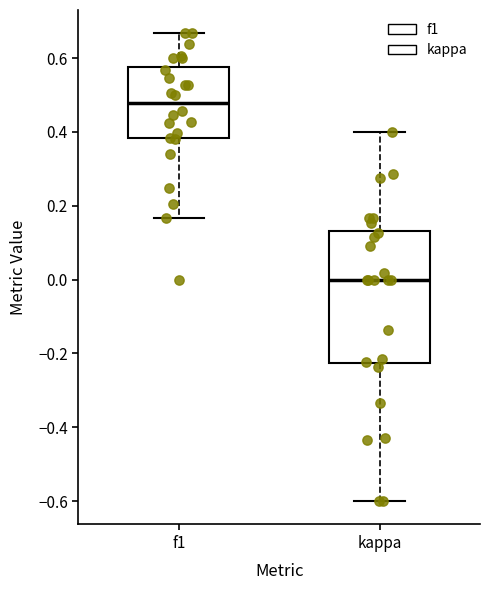

Reading left to right, read every box against the y-axis: the position of its median line, the range the box covers, and the ends of its whiskers. The values are not printed on the chart, so give them approximately, as read against the axis.

f1: median 0.48, box 0.38 to 0.58, whiskers 0.16 to 0.66
kappa: median 0.00, box -0.22 to 0.14, whiskers -0.60 to 0.40